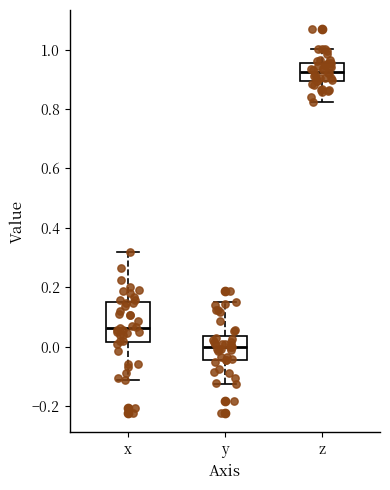

Where does the lower whisker of the box for y end on the y-axis? The values are not printed on the chart, so give them approximately, as read against the axis.

-0.12